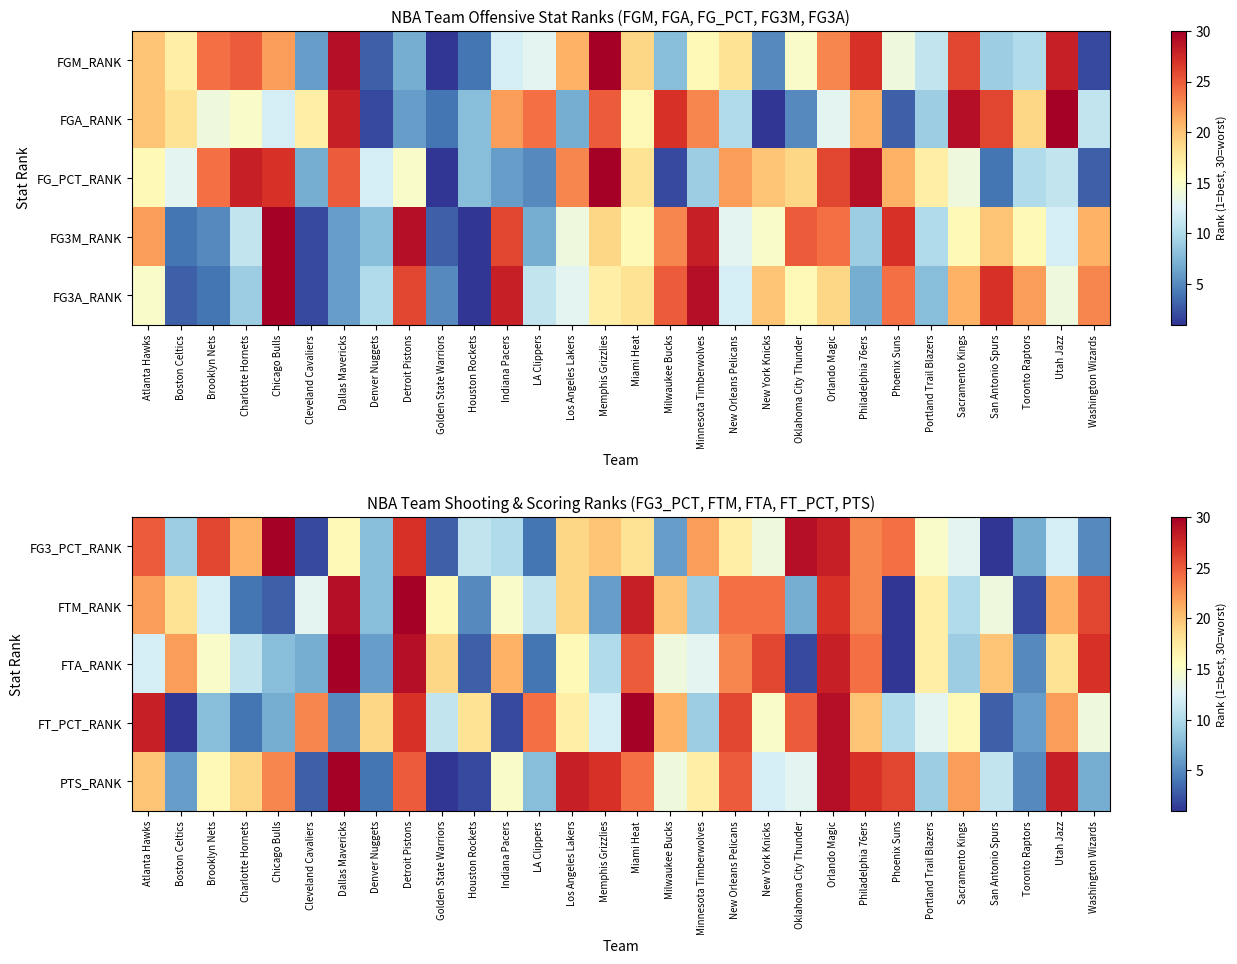

Where does the FT_PCT_RANK series first go above 16?

Atlanta Hawks